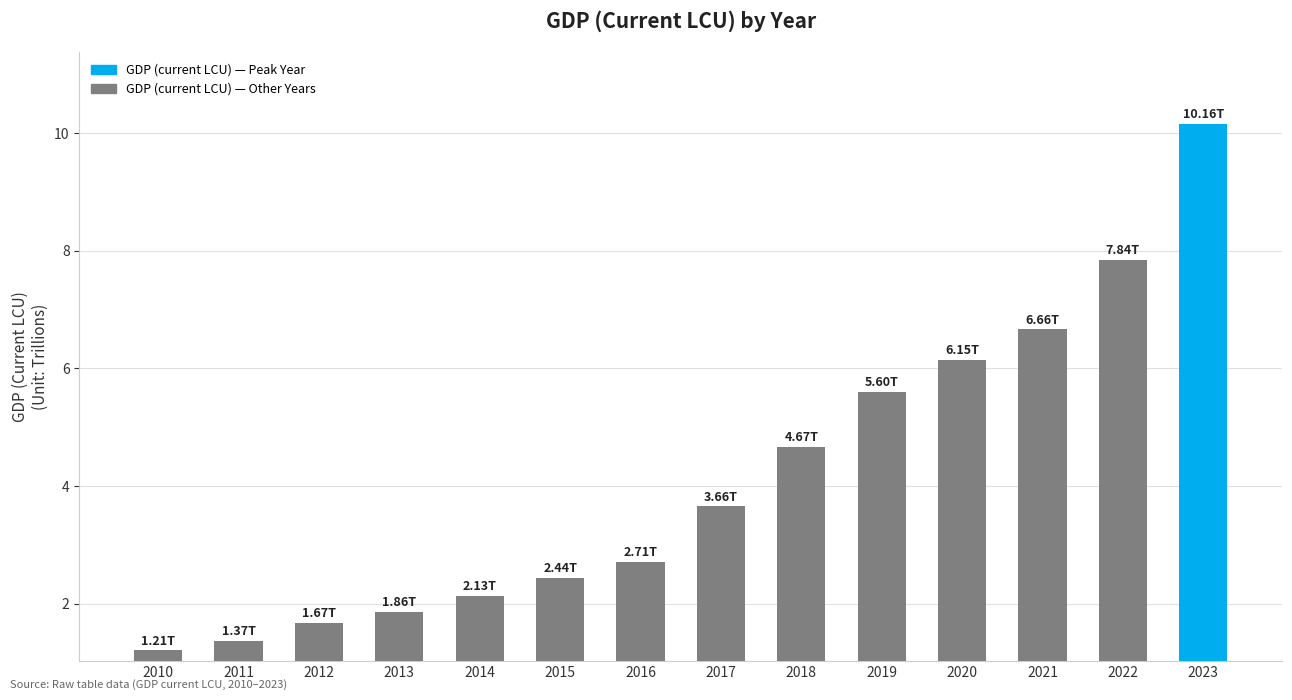

Rank the categories by value from highest to lowest.

2023, 2022, 2021, 2020, 2019, 2018, 2017, 2016, 2015, 2014, 2013, 2012, 2011, 2010